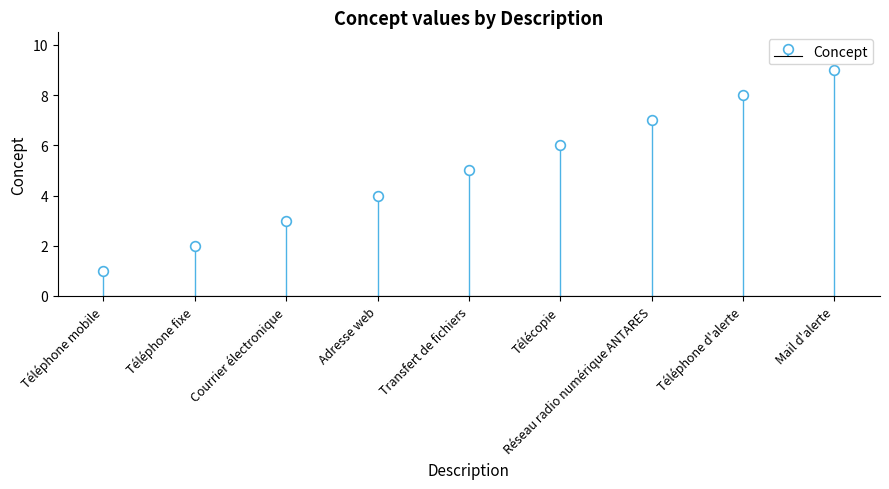

Approximately how many times larger is the value at Télécopie compared to Courrier électronique?

2.0